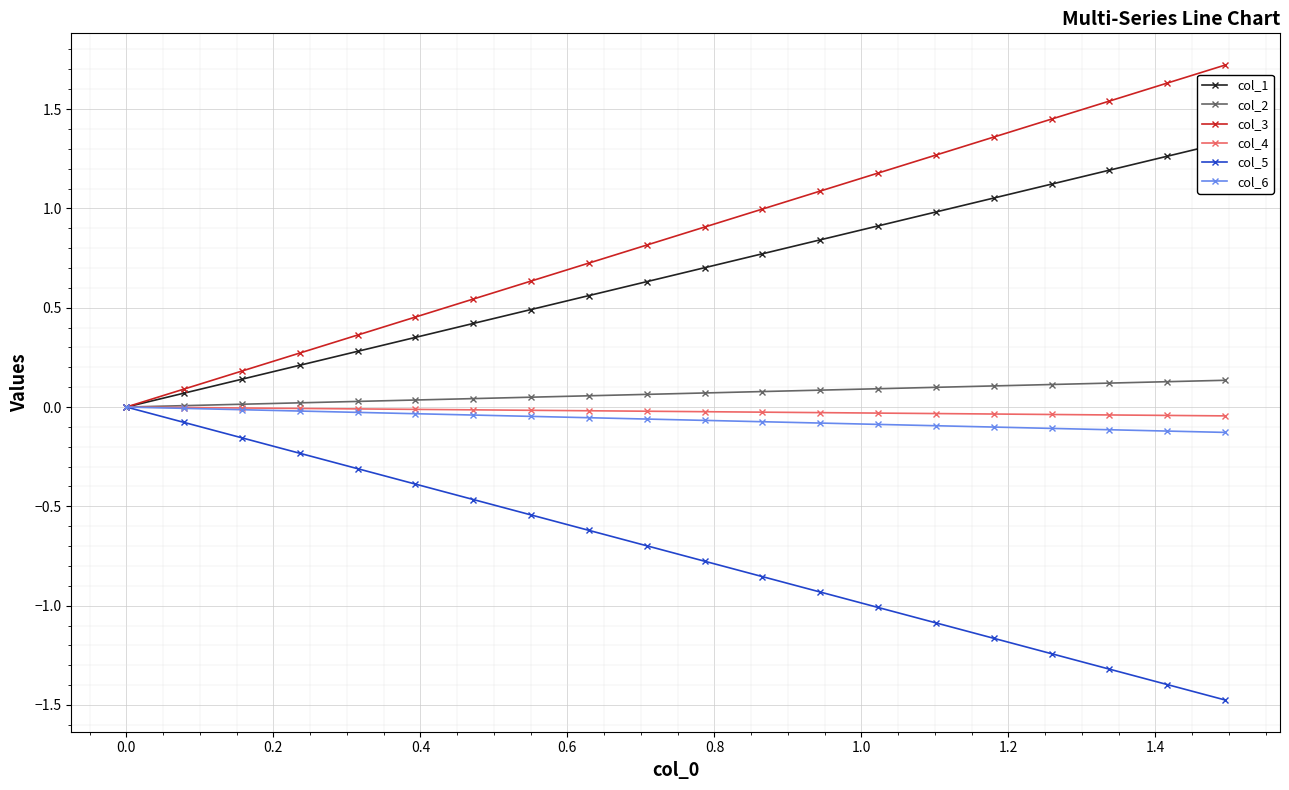

Which series has the largest total across all categories?

col_3